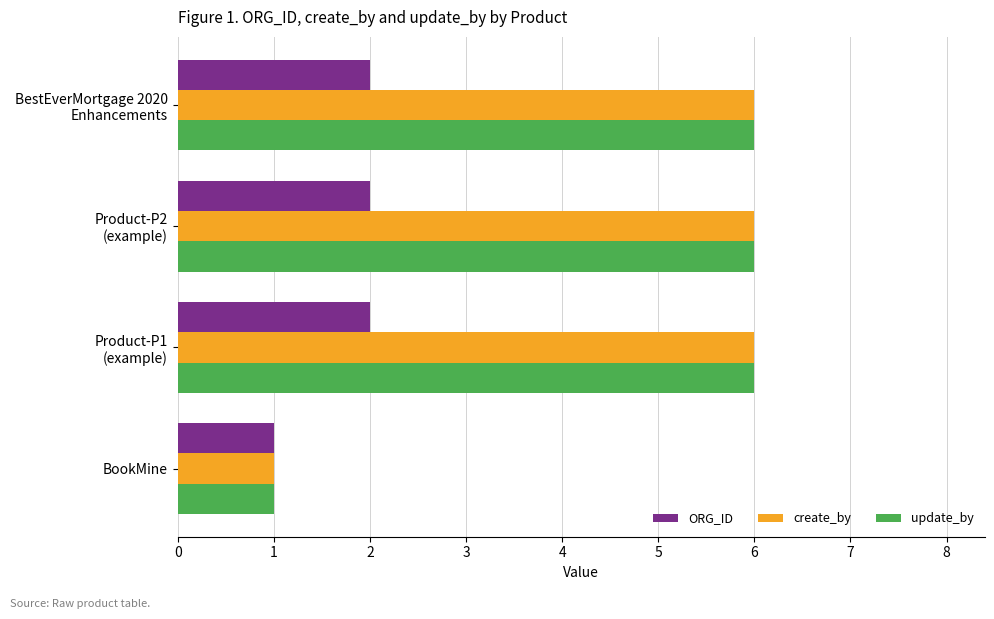

Is it true that update_by equals 0 at BookMine?

False